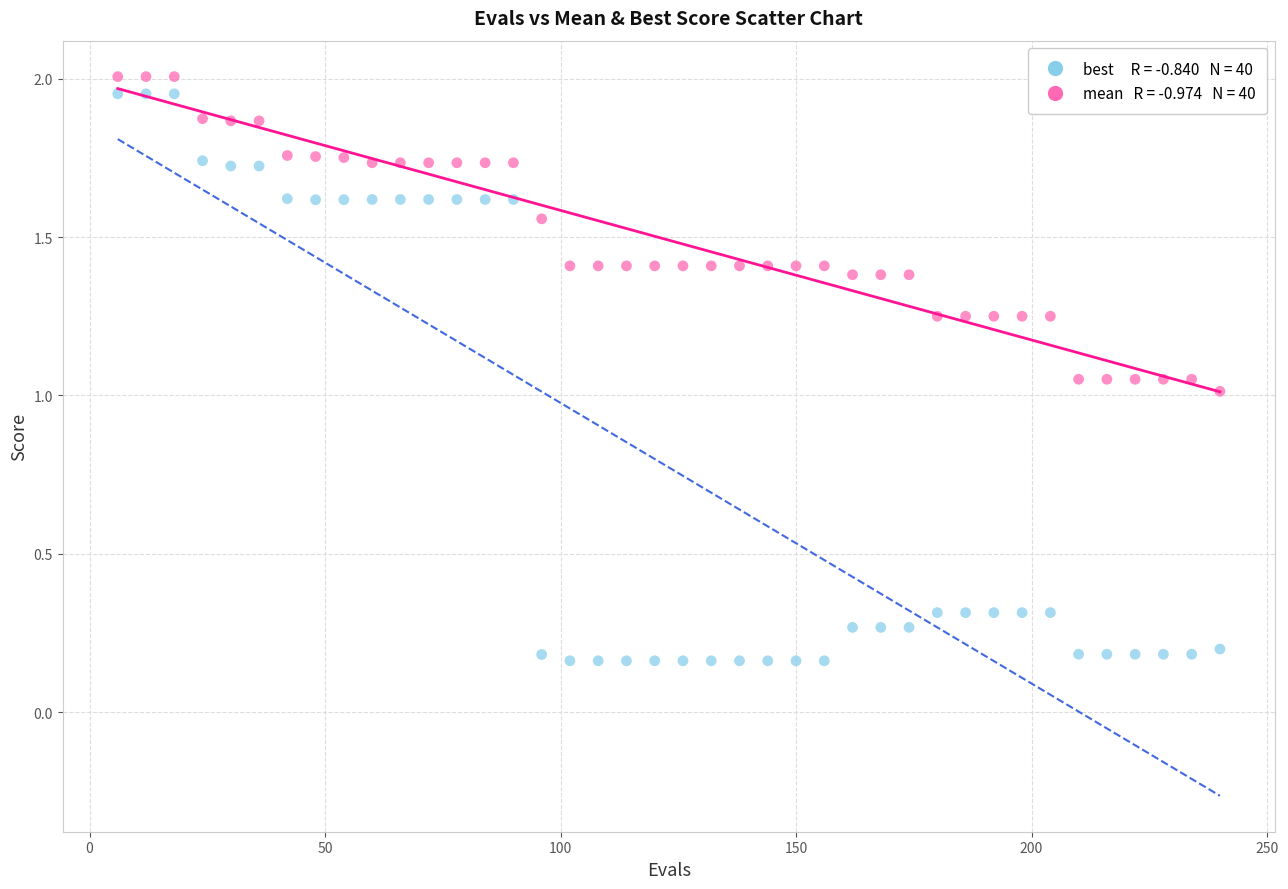

Across all data points, what is the range of X values (max minus min)?

234.0